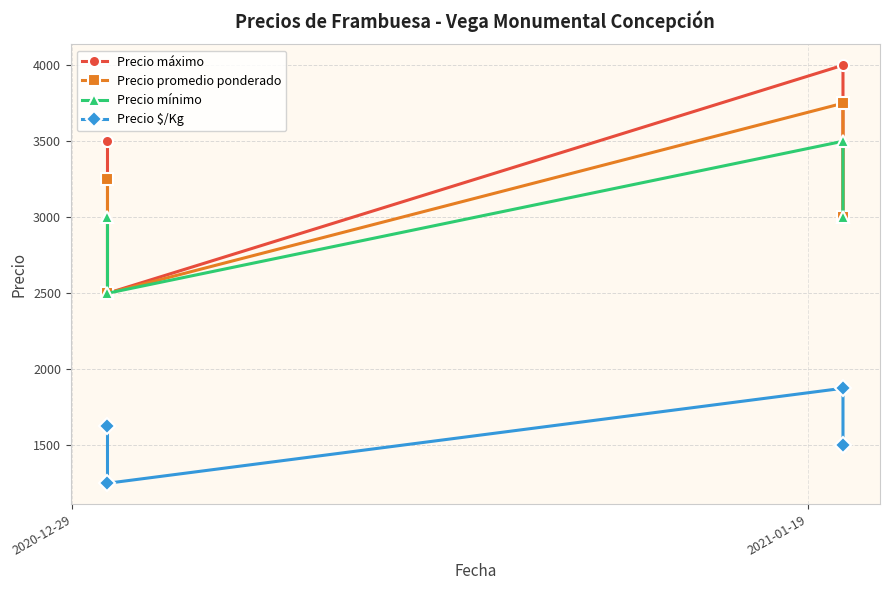

What is the value of the Precio promedio ponderado point at the 2nd from the left?

2500